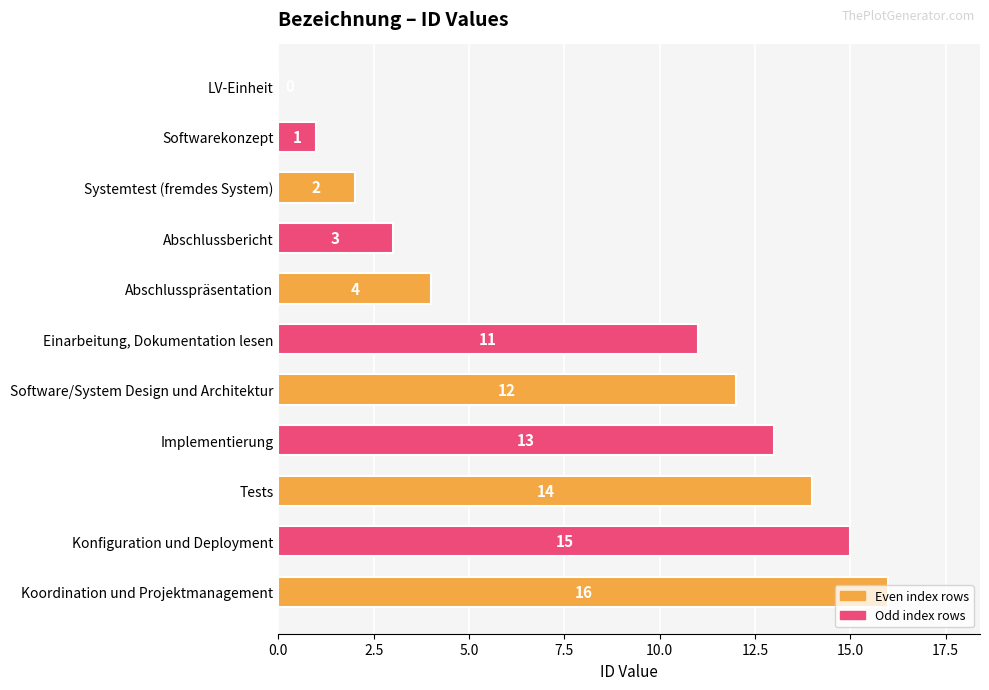

What is the sum of all values?

91